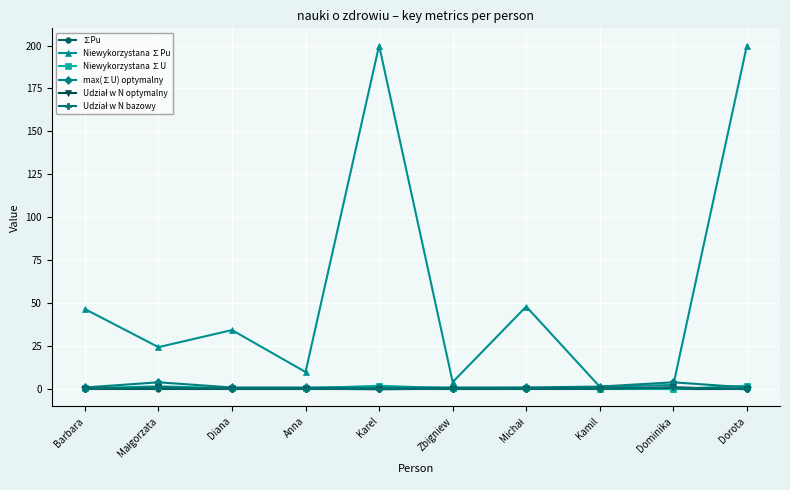

Which series has the widest spread of values?

Niewykorzystana ∑Pu